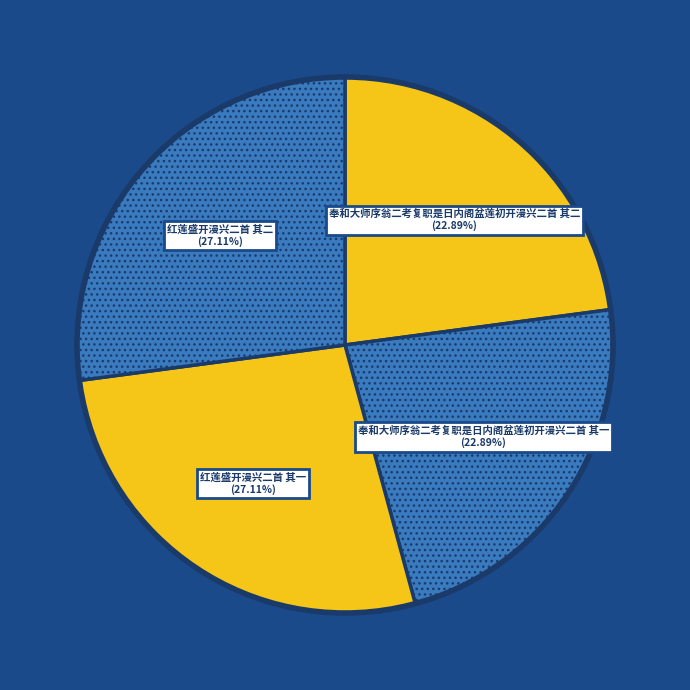

Does any single category account for the majority?

No